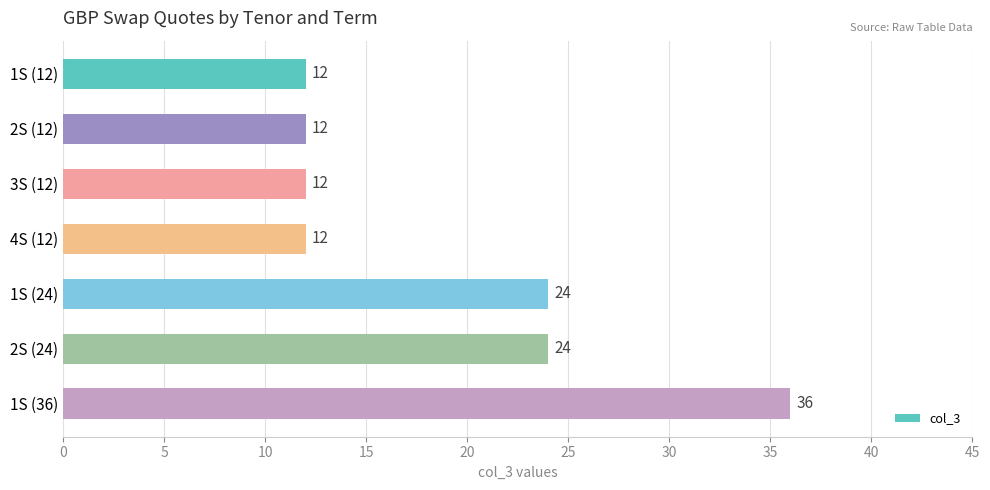

Does the chart contain stacked bars?

No